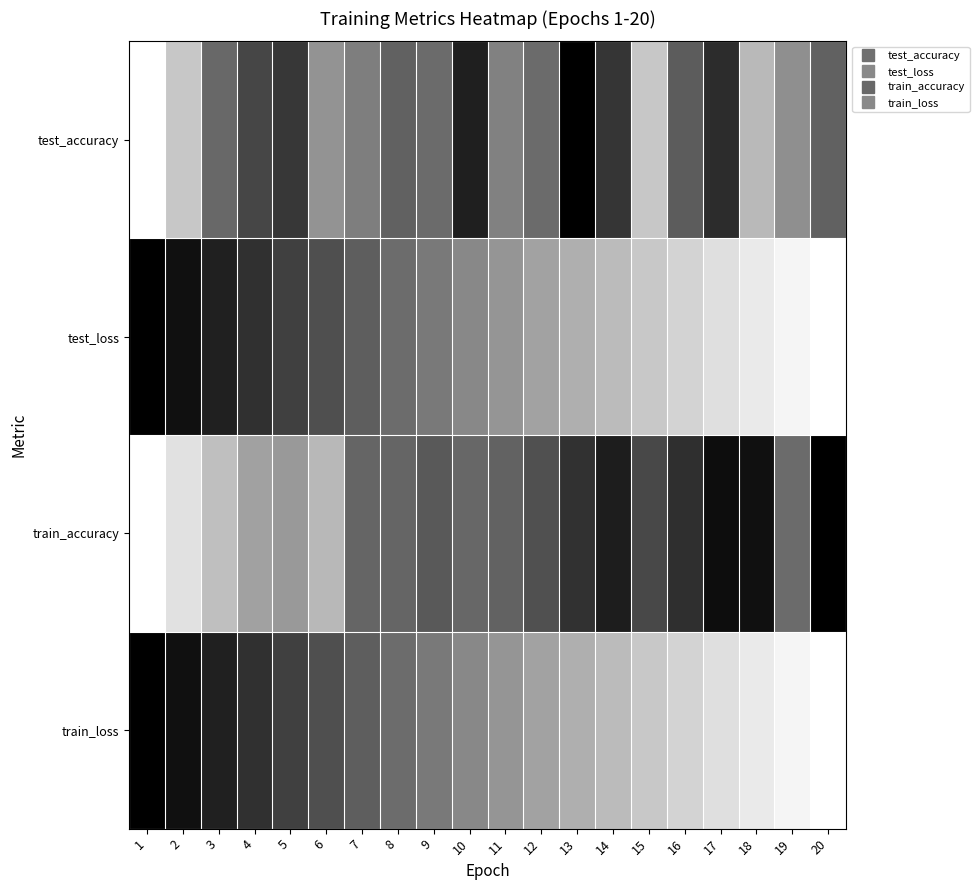

At how many categories does at least one series exceed 0?

20